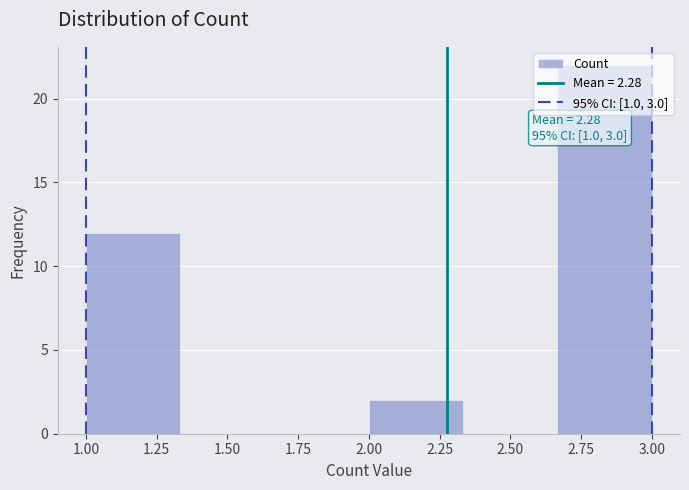

Which range on the x-axis has the tallest bar?

2.65 to 3.00